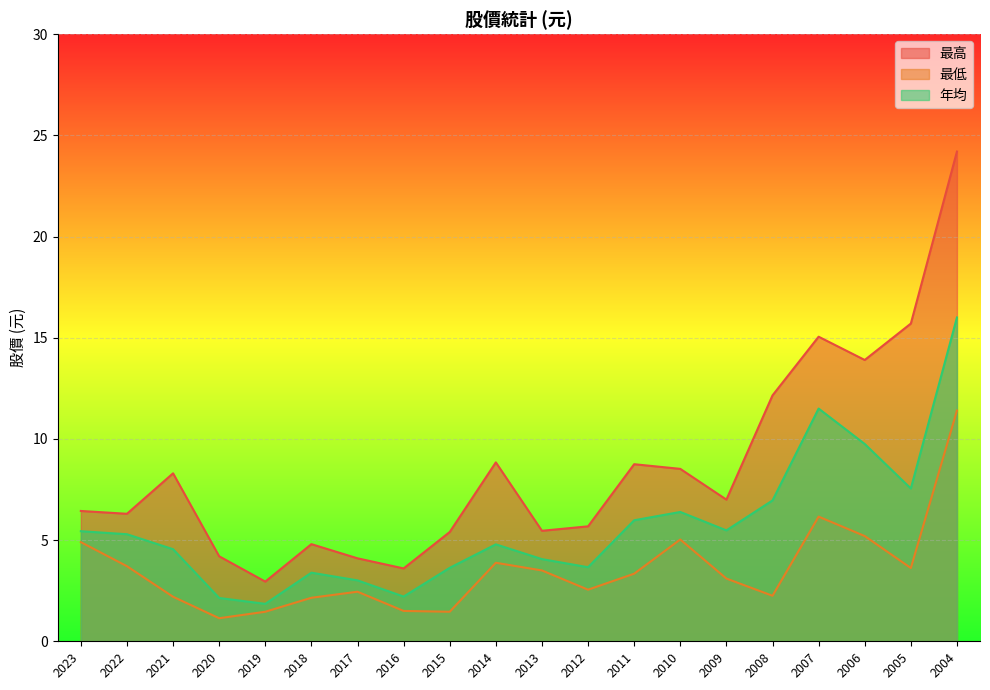

How many data points does each series have?

20